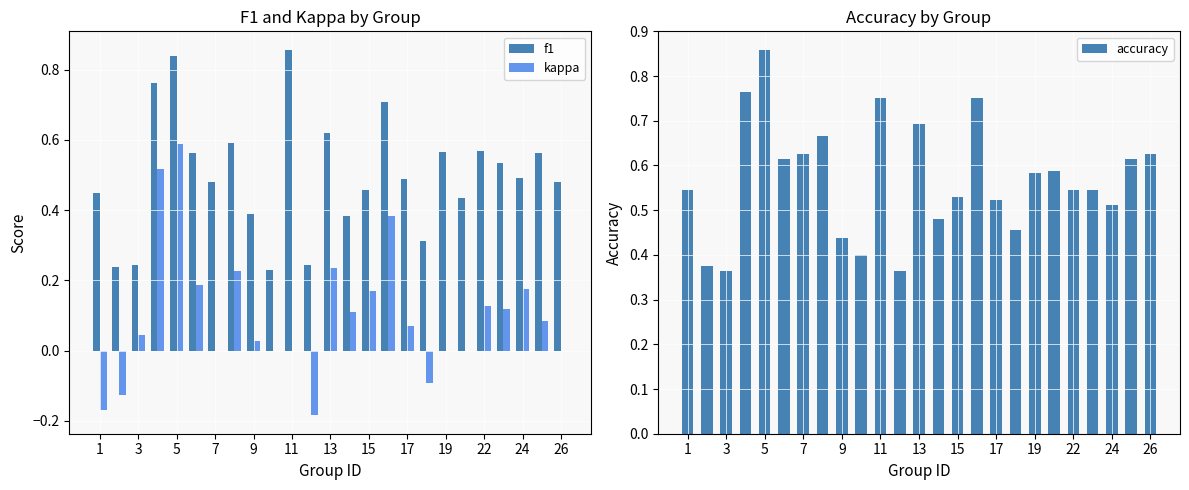

Reading right to left, list all the values displayed in this chart.

f1: 0.5	0.6	0.5	0.5	0.6	0.4	0.6	0.3	0.5	0.7	0.5	0.4	0.6	0.2	0.9	0.2	0.4	0.6	0.5	0.6	0.8	0.8	0.2	0.2	0.4
kappa: 0.0	0.1	0.2	0.1	0.1	0.0	0.0	-0.1	0.1	0.4	0.2	0.1	0.2	-0.2	0.0	0.0	0.0	0.2	0.0	0.2	0.6	0.5	0.0	-0.1	-0.2
accuracy: 0.6	0.6	0.5	0.5	0.5	0.6	0.6	0.5	0.5	0.8	0.5	0.5	0.7	0.4	0.8	0.4	0.4	0.7	0.6	0.6	0.9	0.8	0.4	0.4	0.5